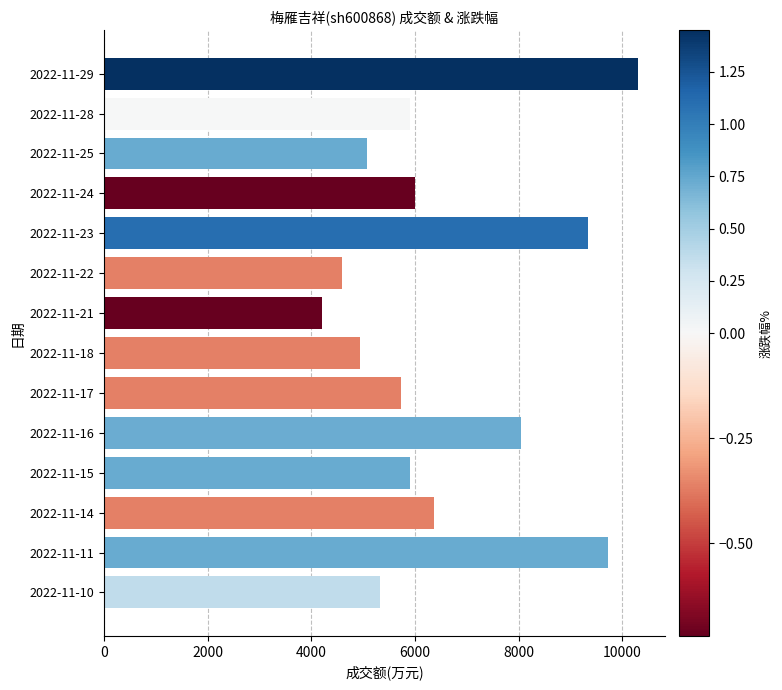

At which label is the value closest to 7255?

2022-11-16